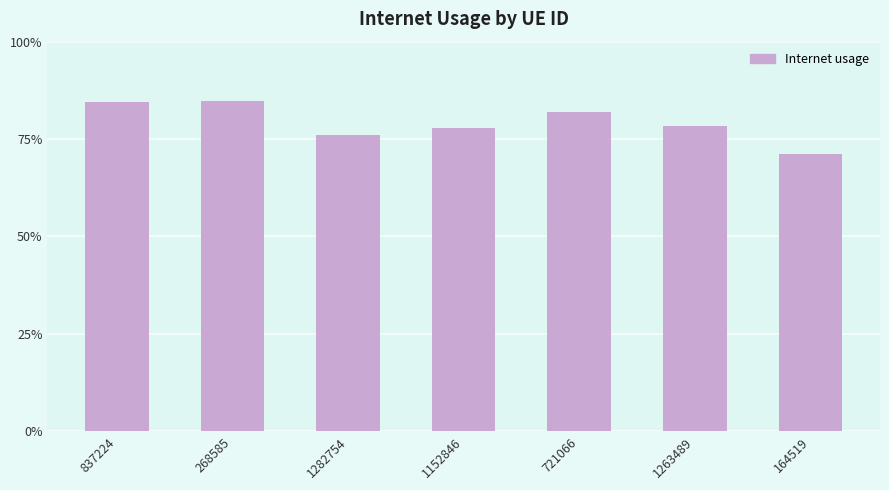

Are the bars grouped side by side (vs. stacked)?

No